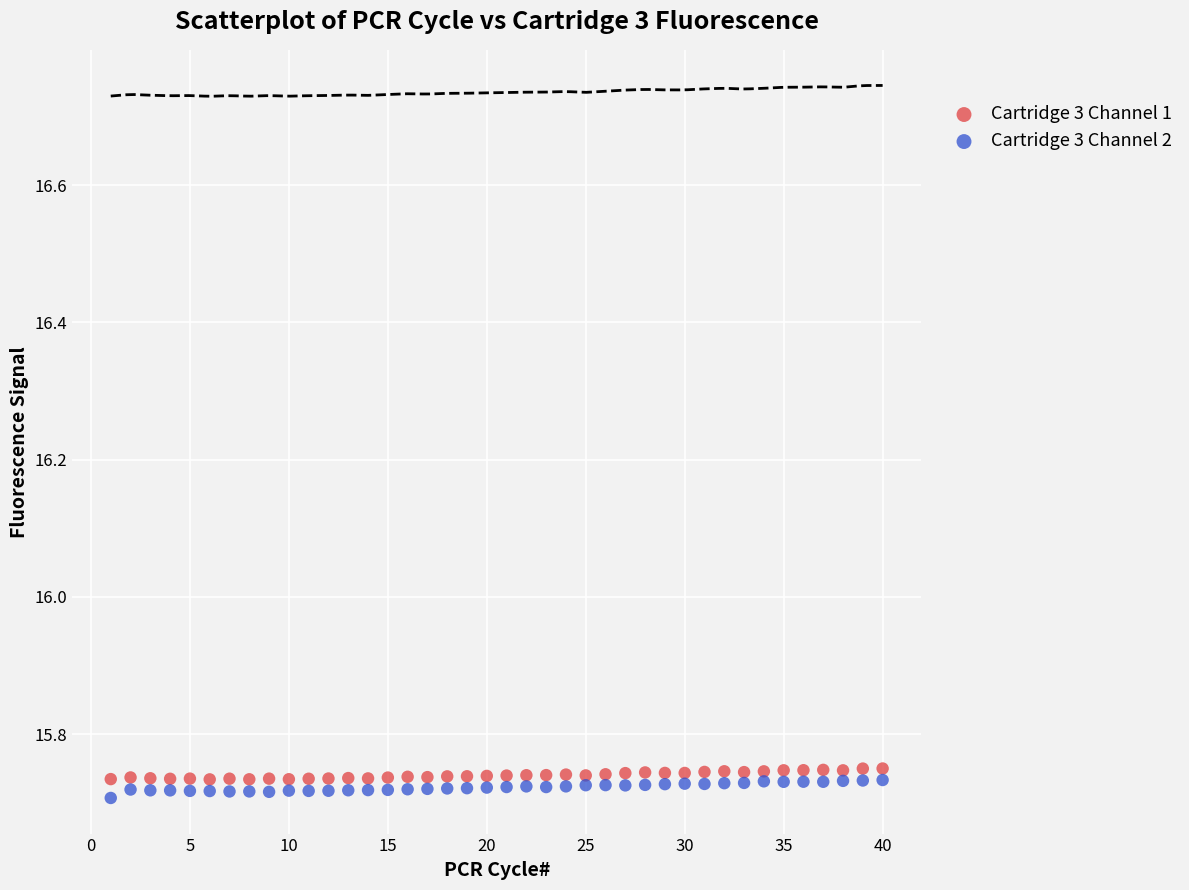

What is the X range (max minus min) for the scatter plot?

39.0